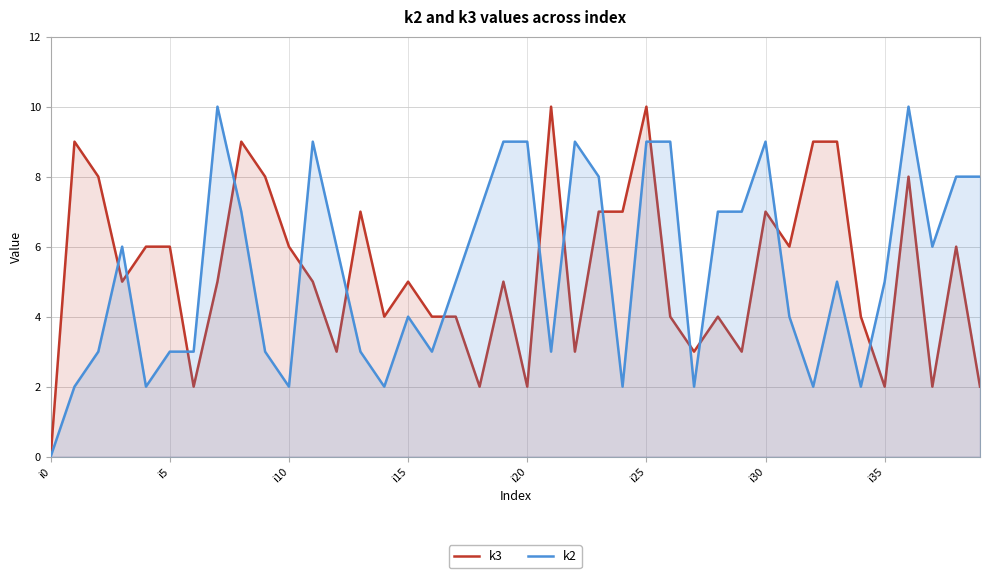

What is the average value of the k2 series?

5